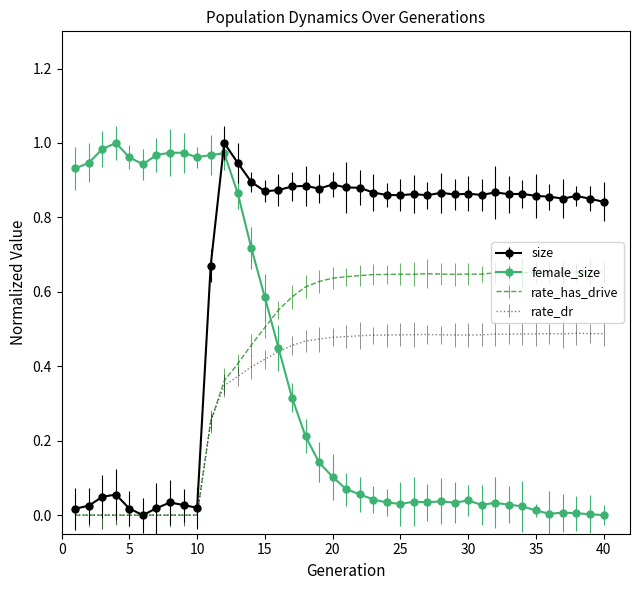

After their last crossing, which series has the higher values: female_size or size?

size